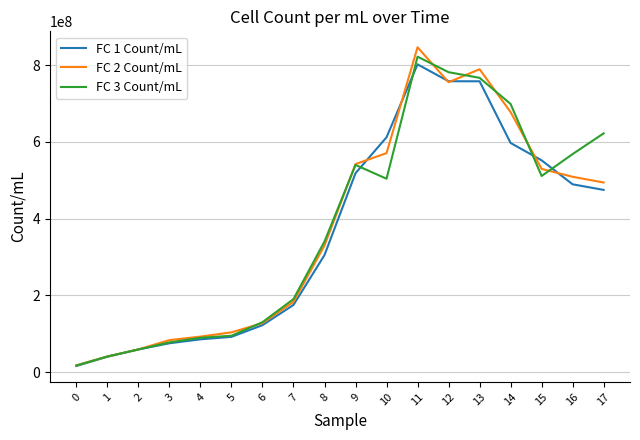

At 11, list the series in order from smallest to largest.

FC 1 Count/mL, FC 3 Count/mL, FC 2 Count/mL